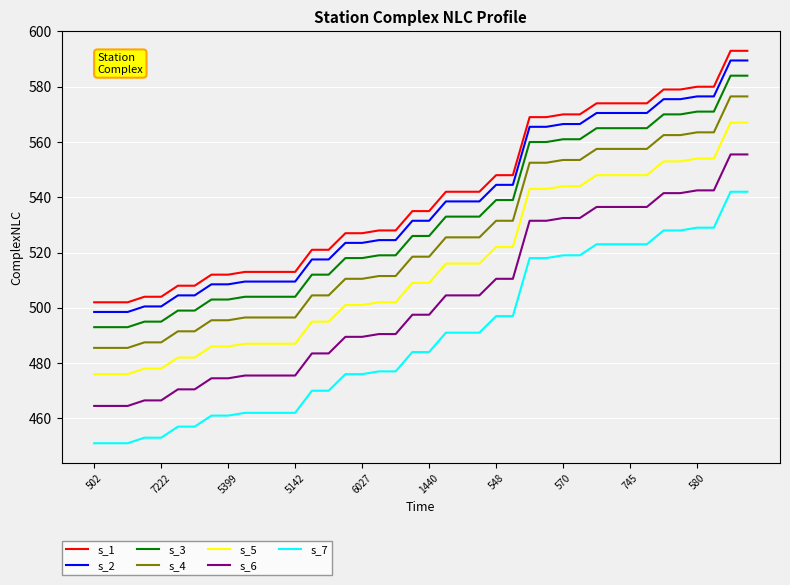

True or false: s_6 and s_7 cross at least once.

False